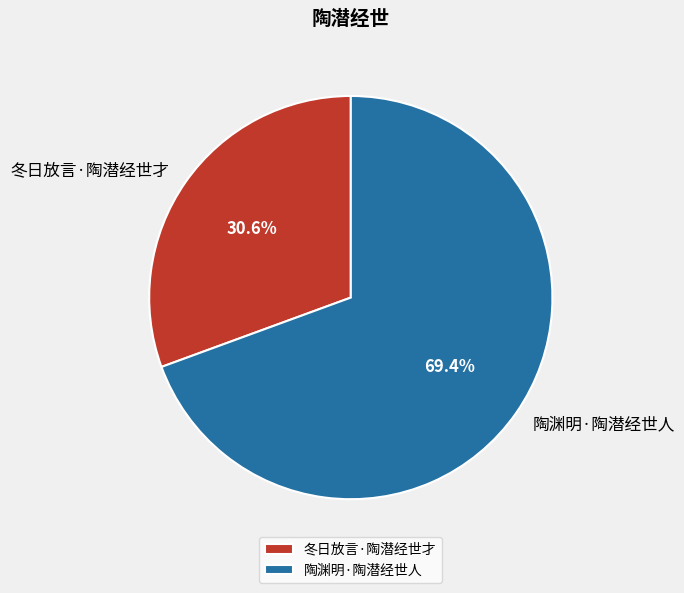

Which slice is the largest?

陶渊明·陶潜经世人